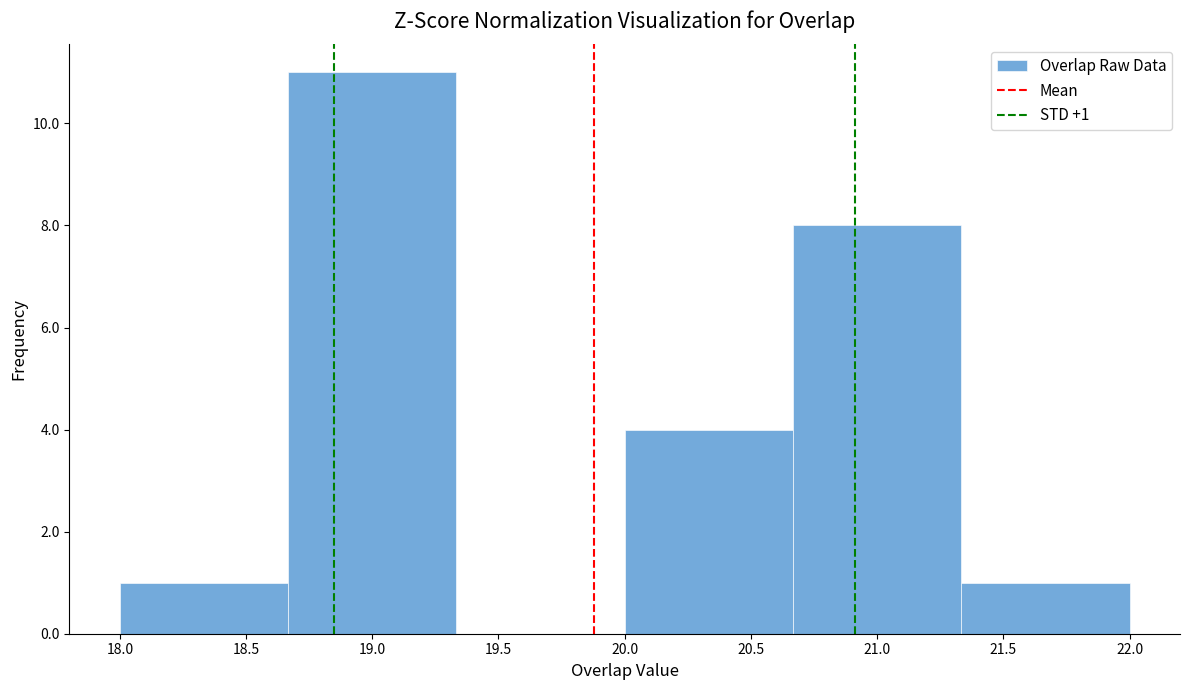

Which range on the x-axis has the tallest bar?

18.65 to 19.35